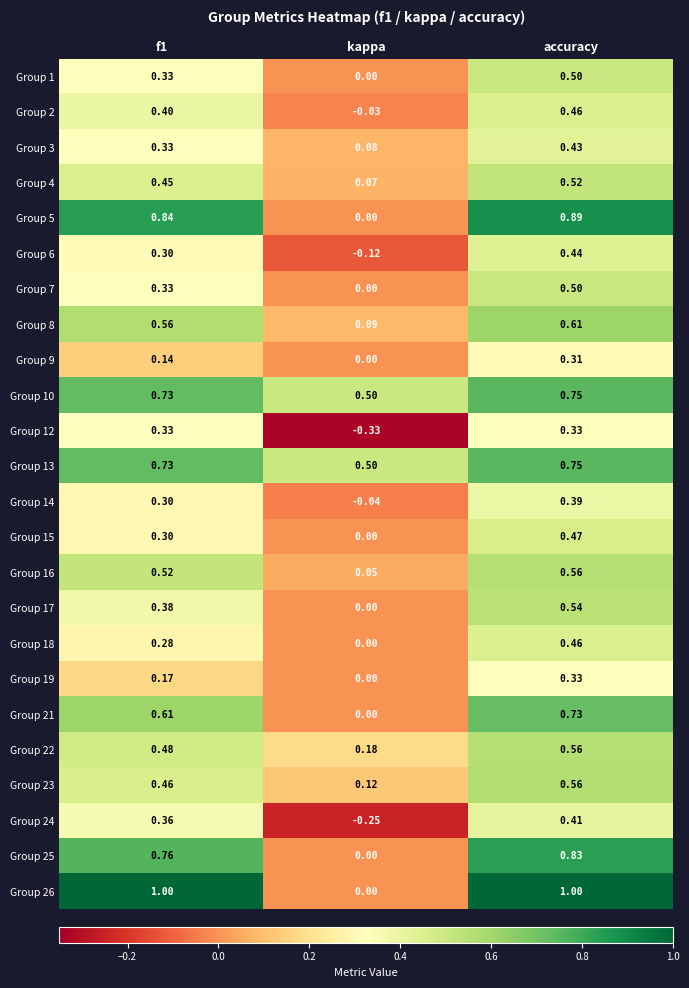

Which category has the lowest value in the Group 10 series?

kappa